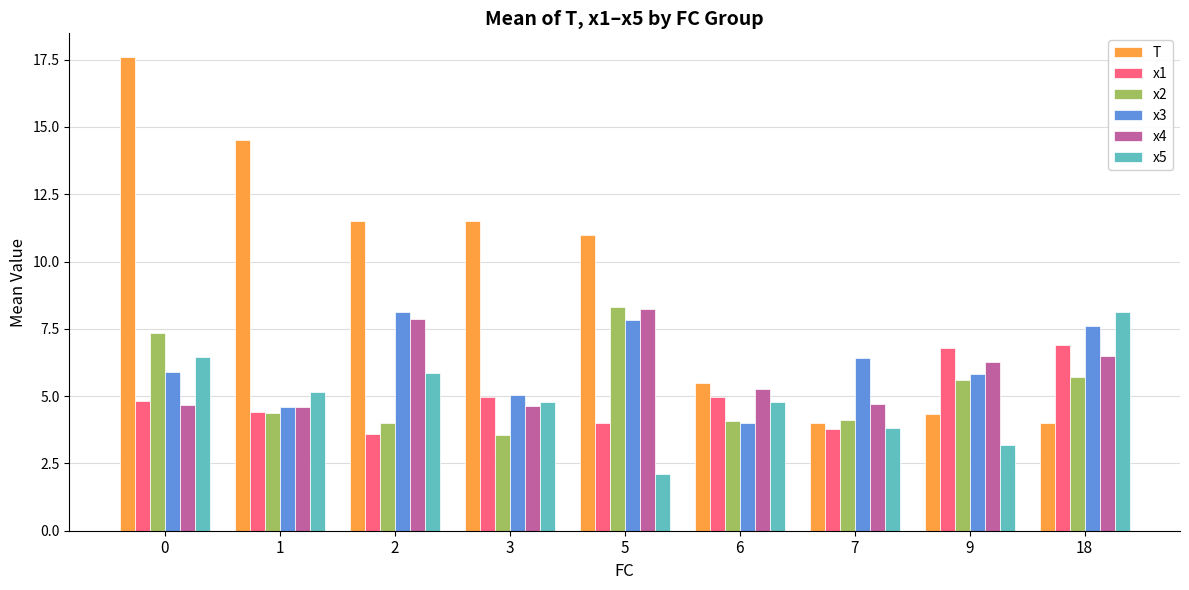

True or false: x1 has a value of 1.1 at 7.

False